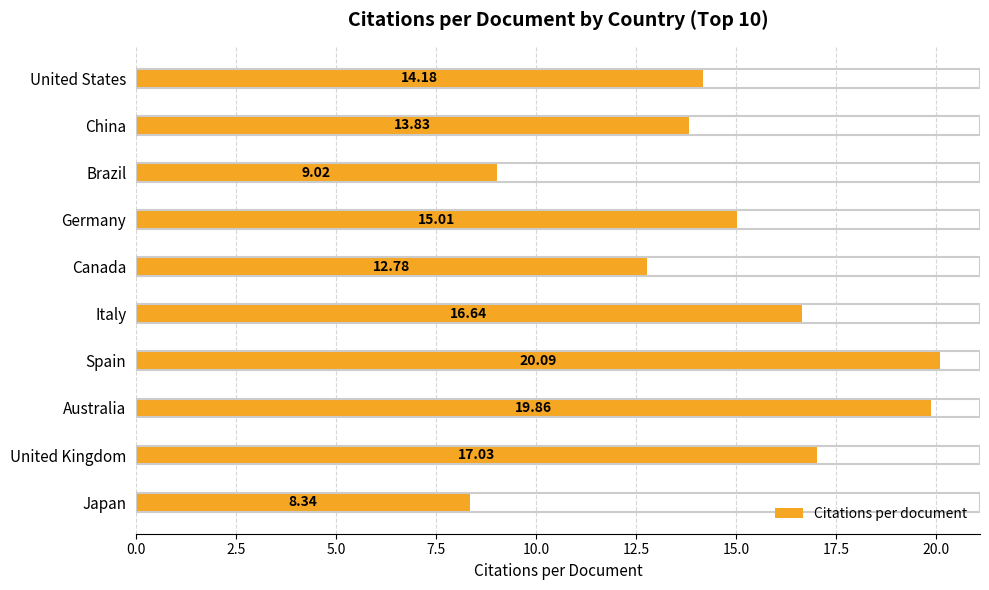

Rank the categories by value from lowest to highest.

Japan, Brazil, Canada, China, United States, Germany, Italy, United Kingdom, Australia, Spain